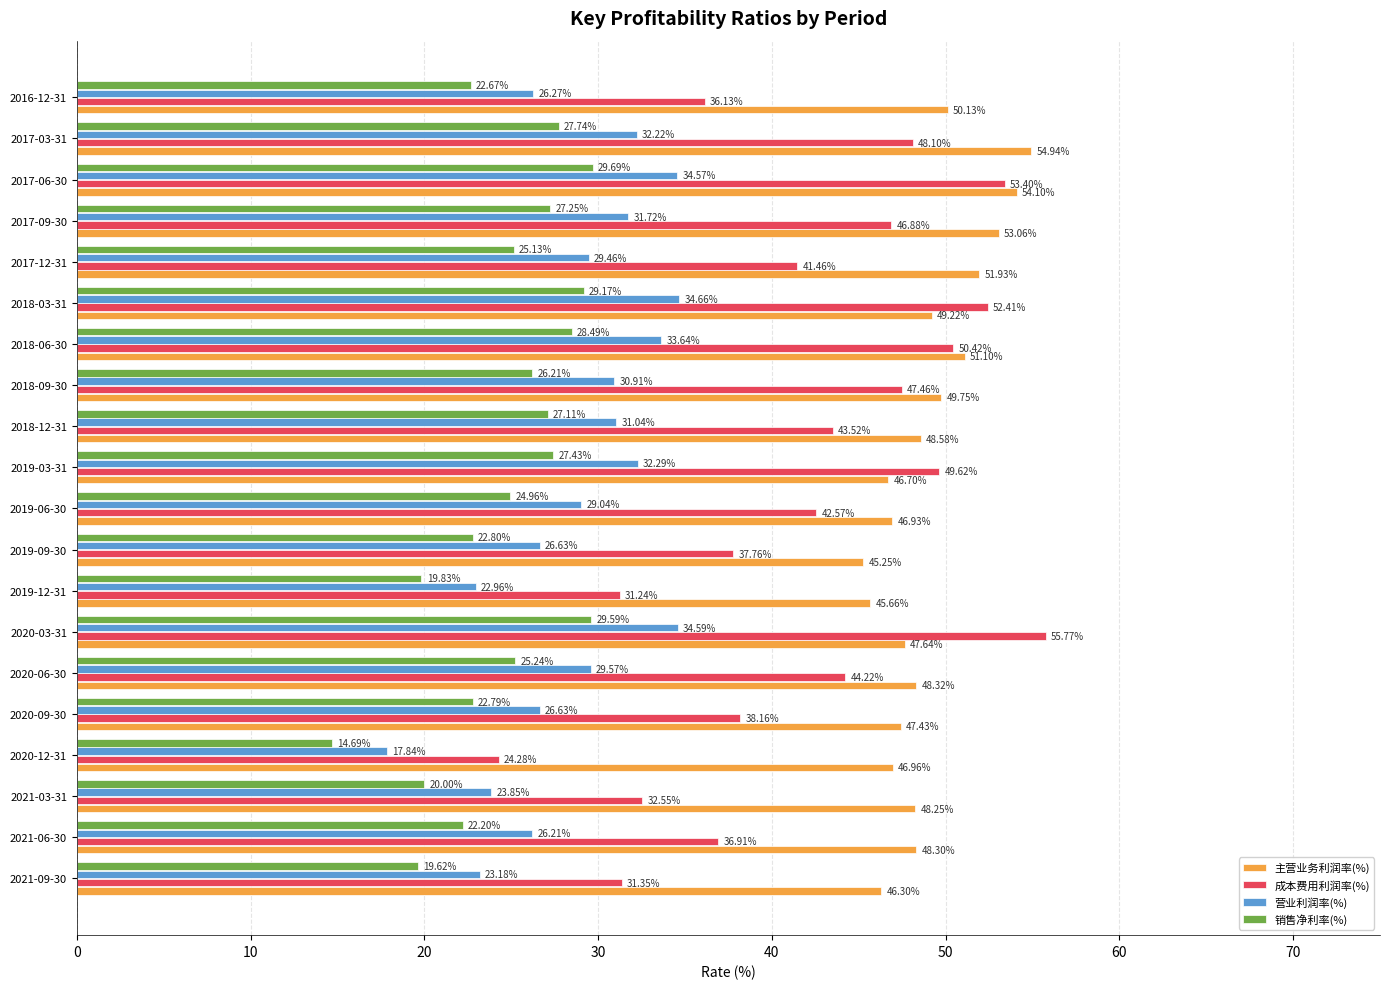

Rank the categories by 主营业务利润率(%) value from lowest to highest.

2019-09-30, 2019-12-31, 2021-09-30, 2019-03-31, 2019-06-30, 2020-12-31, 2020-09-30, 2020-03-31, 2021-03-31, 2021-06-30, 2020-06-30, 2018-12-31, 2018-03-31, 2018-09-30, 2016-12-31, 2018-06-30, 2017-12-31, 2017-09-30, 2017-06-30, 2017-03-31